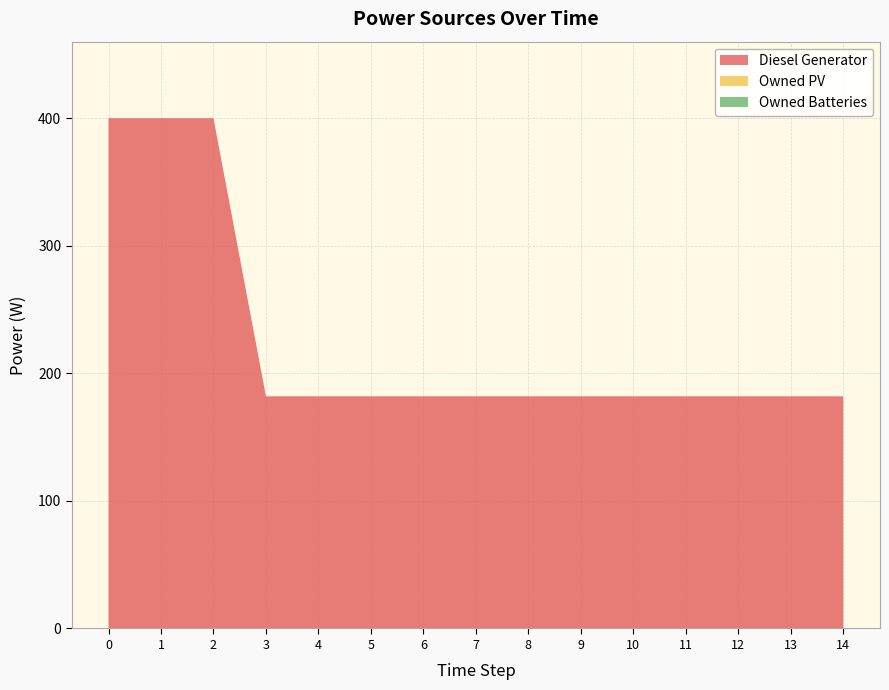

Reading left to right, what are all the values shown in this chart?

Diesel Generator: 0=400	1=400	2=400	3=182	4=182	5=182	6=182	7=182	8=182	9=182	10=182	11=182	12=182	13=182	14=182
Owned PV: 0=0	1=0	2=0	3=0	4=0	5=0	6=0	7=0	8=0	9=0	10=0	11=0	12=0	13=0	14=0
Owned Batteries: 0=0	1=0	2=0	3=0	4=0	5=0	6=0	7=0	8=0	9=0	10=0	11=0	12=0	13=0	14=0